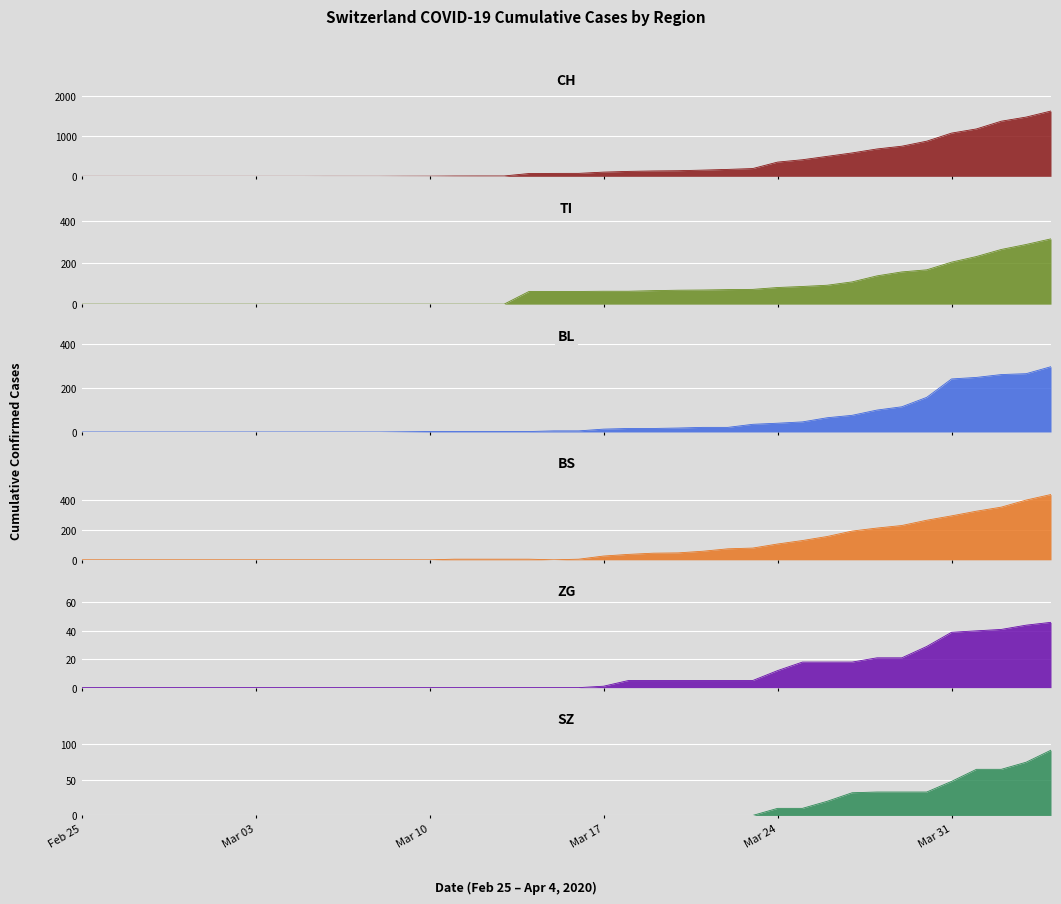

Which series has the widest spread of values?

CH